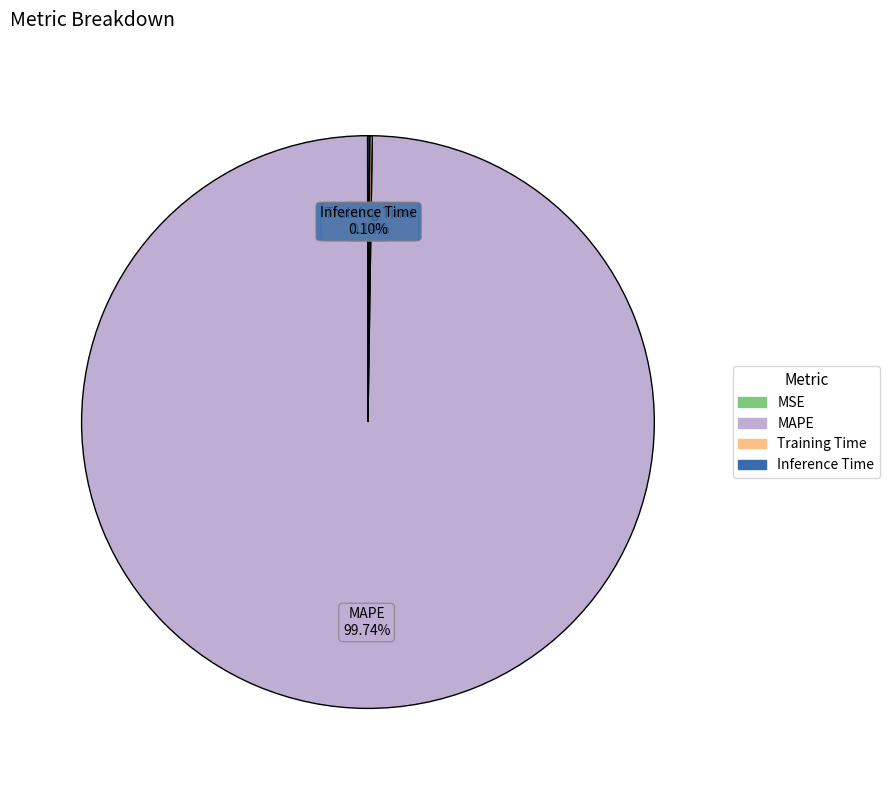

What is the majority slice?

MAPE